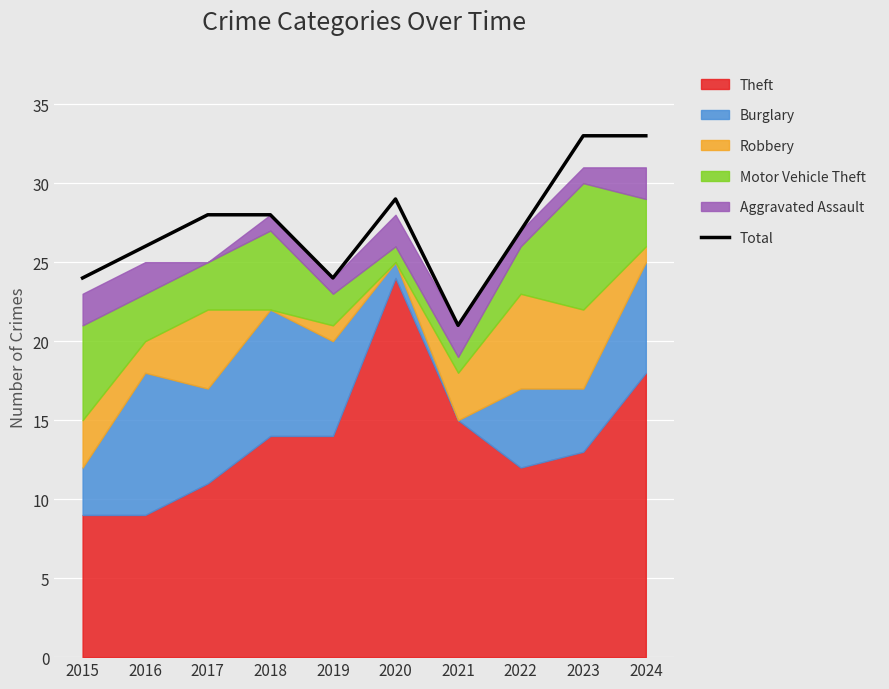

What is the value of the 7th point from the left?

21